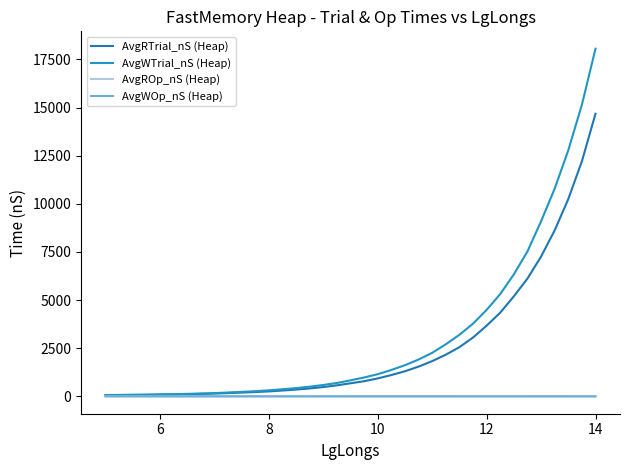

Is this an area chart (filled region under the line)?

No